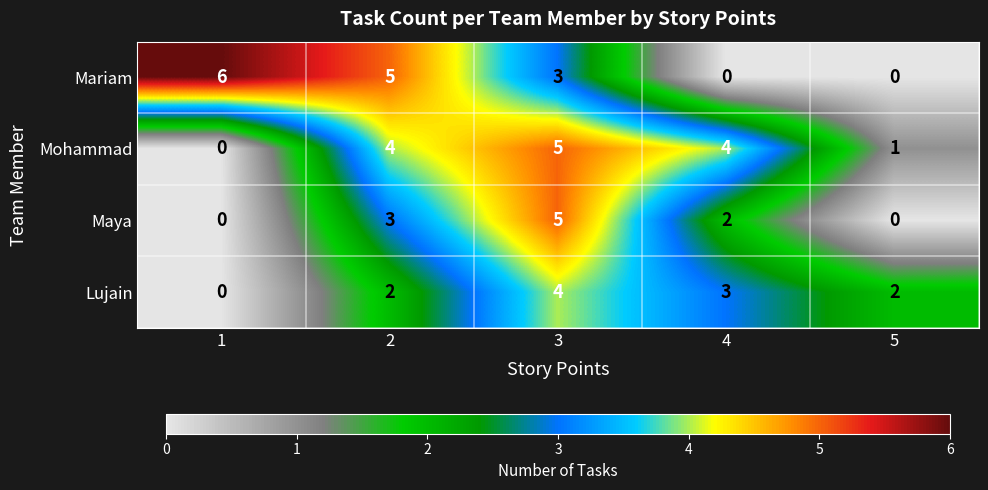

How many Mariam values are between 0 and 5?

4